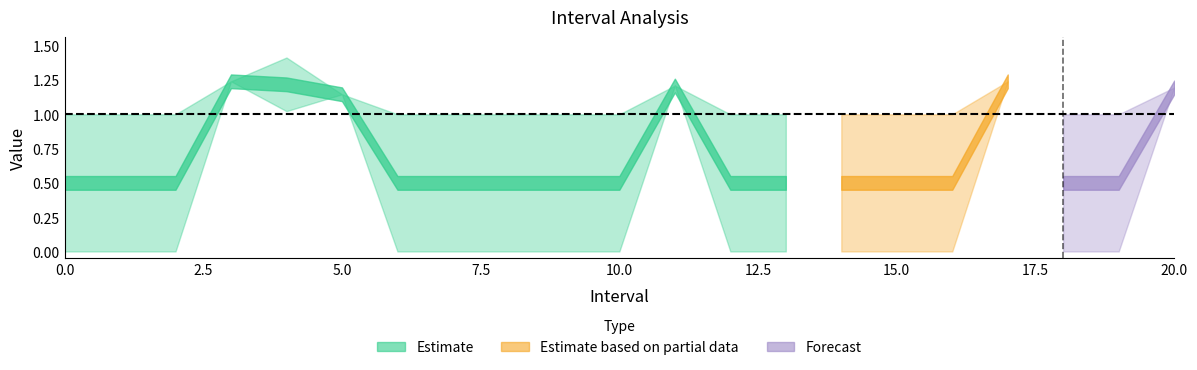

The Zmax series shows 1.7 at 13. True or false?

False